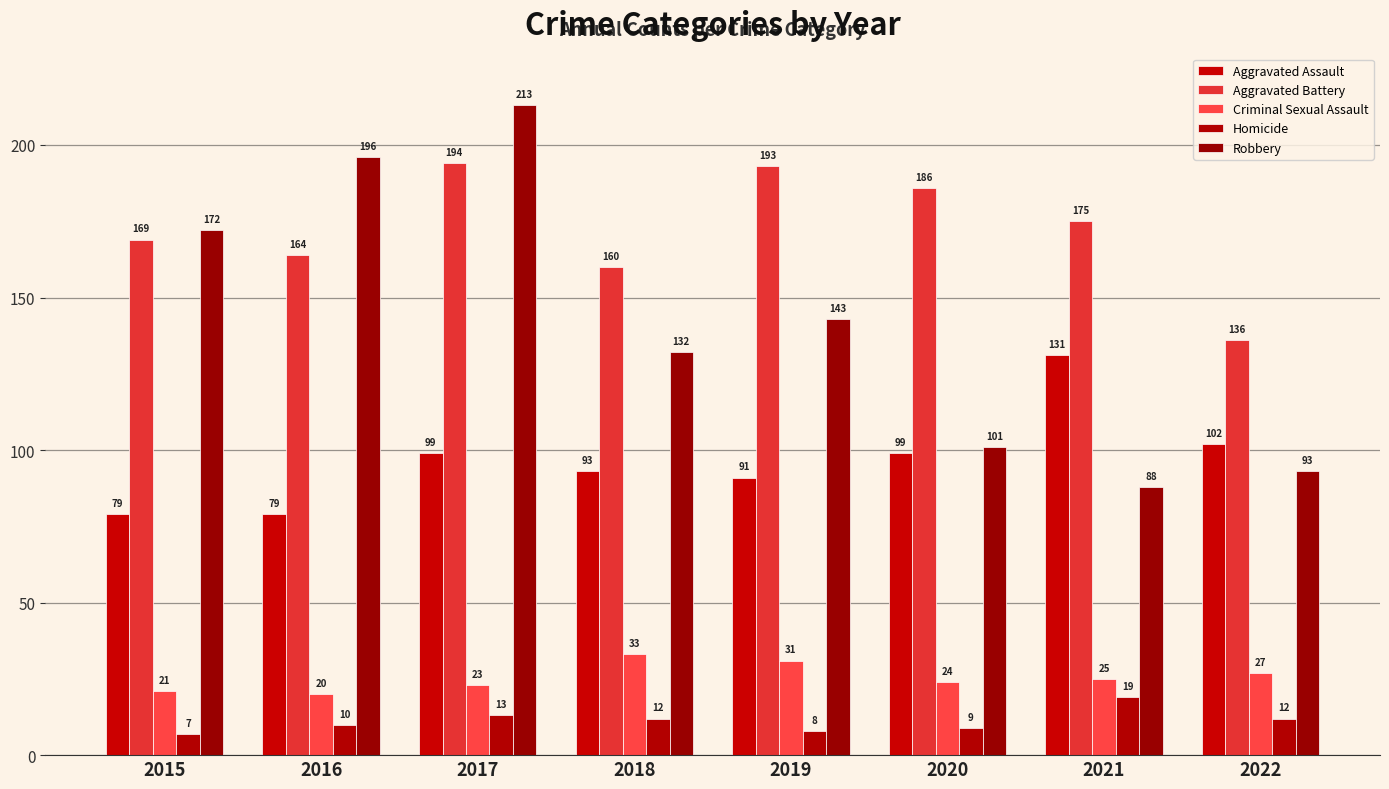

At which label does Aggravated Assault first exceed 99?

2021